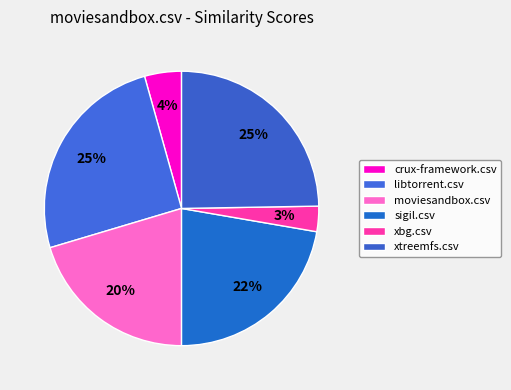

What is the change in value from libtorrent.csv to sigil.csv?

-0.1